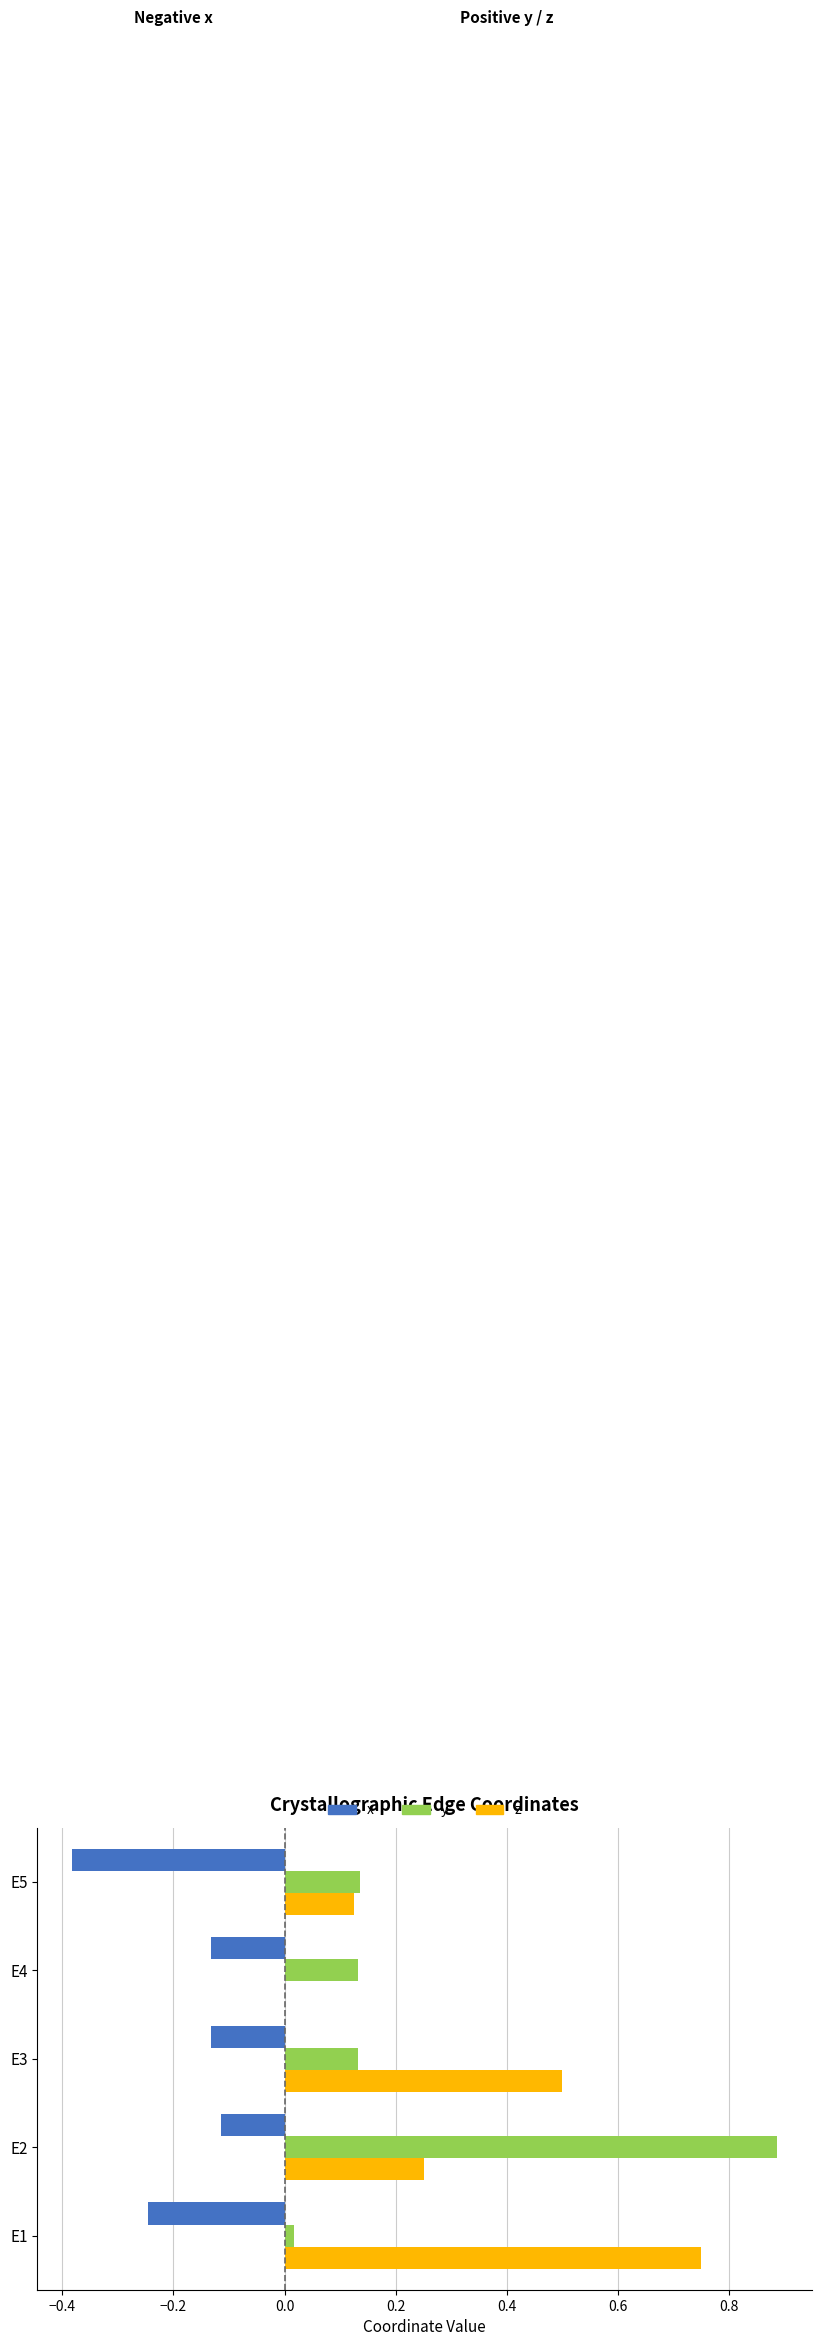

The value of y at E3 is 0.2. True or false?

False